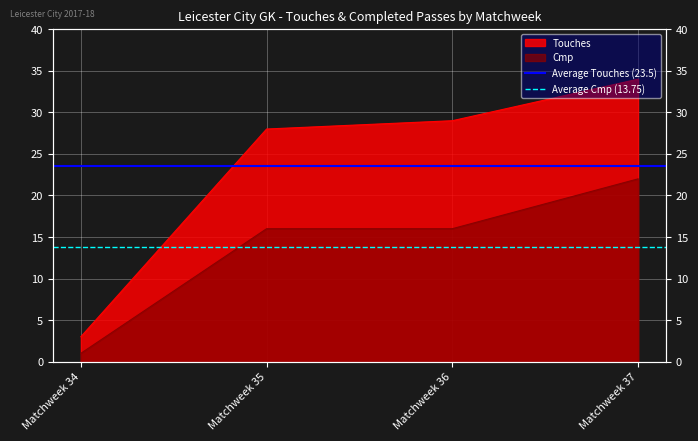

What is the value of the Average Cmp (13.75) point at the 1st from the left?

13.8